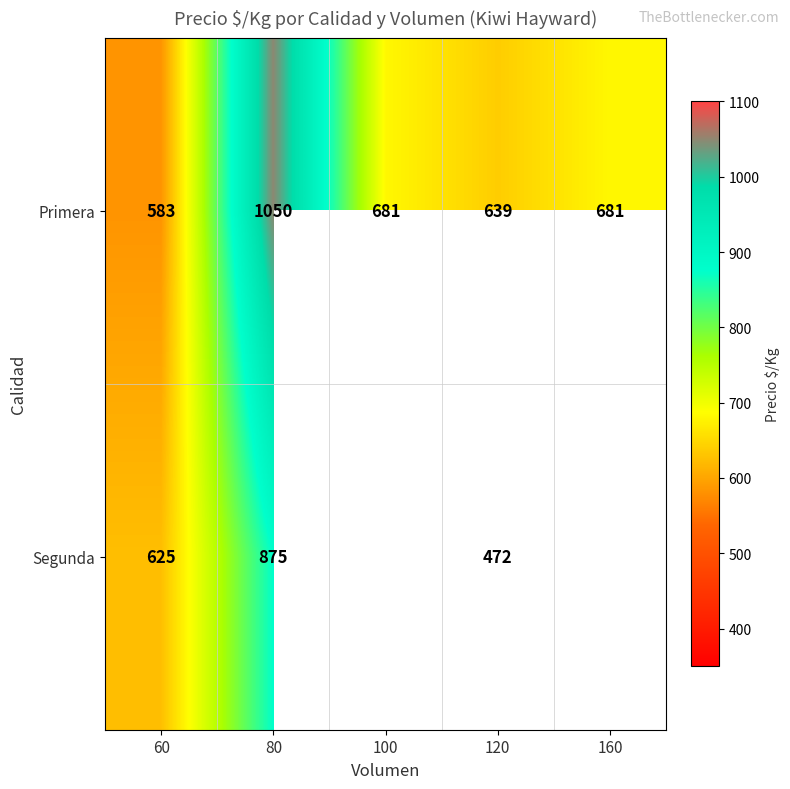

What is the approximate value of Primera at 100, to the nearest 50?

700